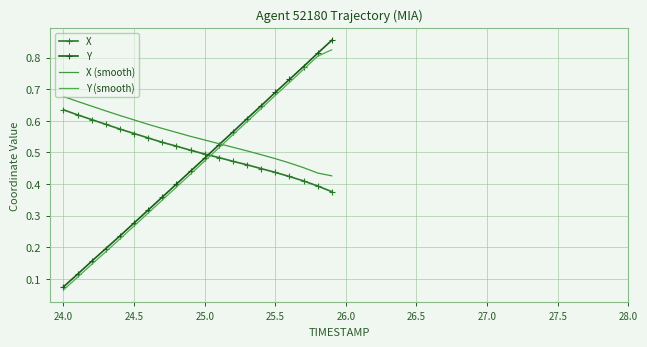

What is the difference between the second highest and second lowest values in the Y (smooth) series?

0.7